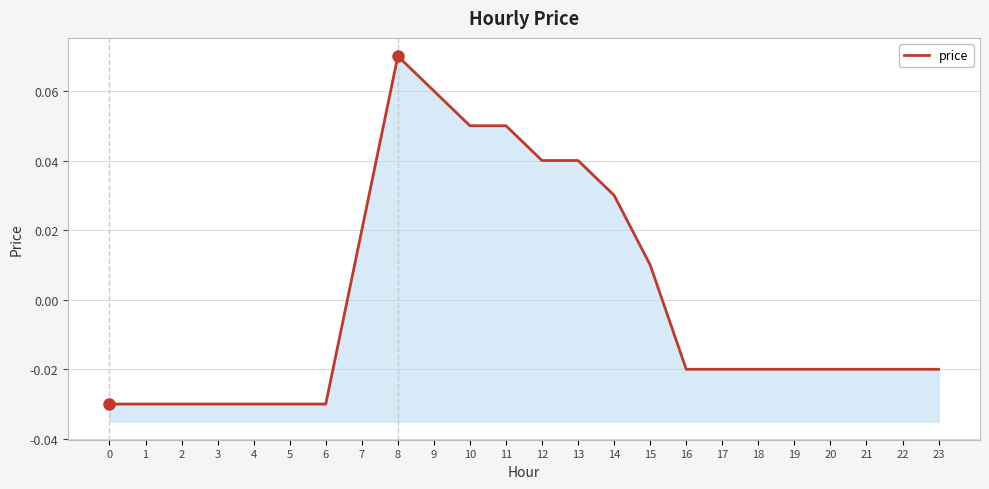

How many points are higher than both their immediate neighbors (excluding endpoints)?

1